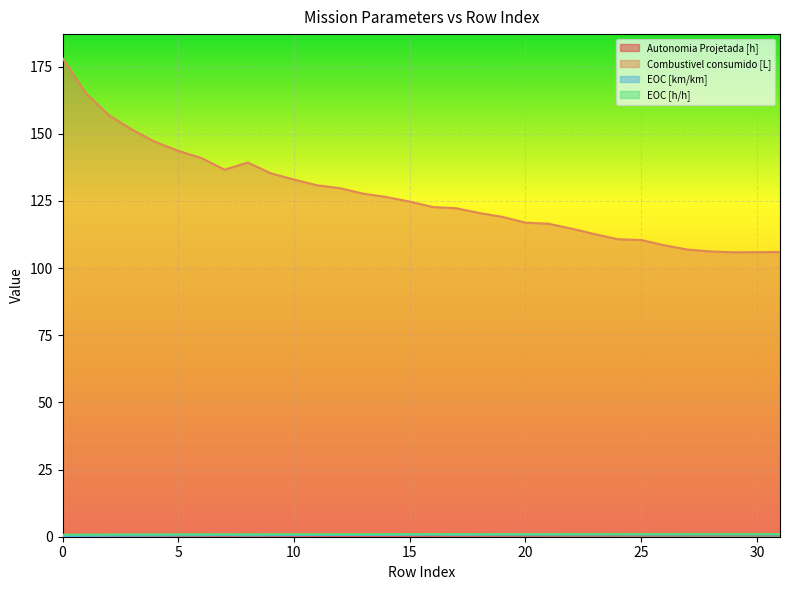

Is the value of Autonomia Projetada [h] at 4 greater than the value of EOC [h/h] at 18?

No